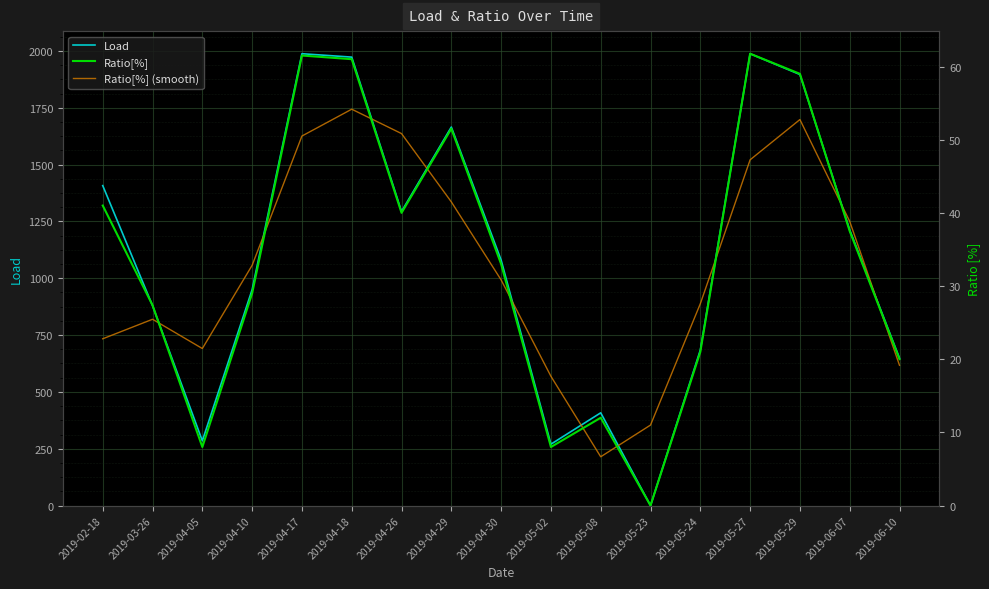

True or false: Ratio[%] (smooth) has a value of 32.8 at 2019-04-10.

True